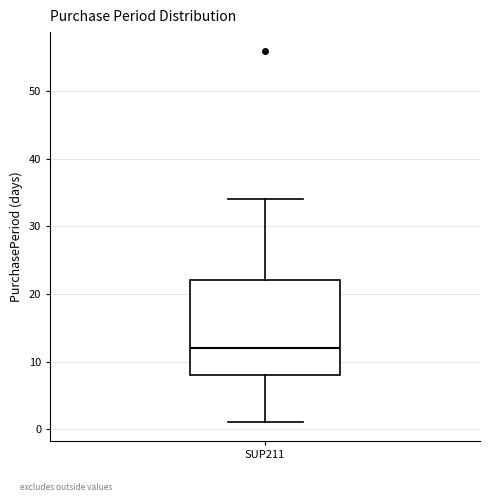

Transcribe this box plot: give where the median line is, the range the box spans, and where the two whiskers end, as read against the y-axis. The values are not printed on the chart, so give them approximately, as read against the axis.

median 12, box 8 to 22, whiskers 1 to 34